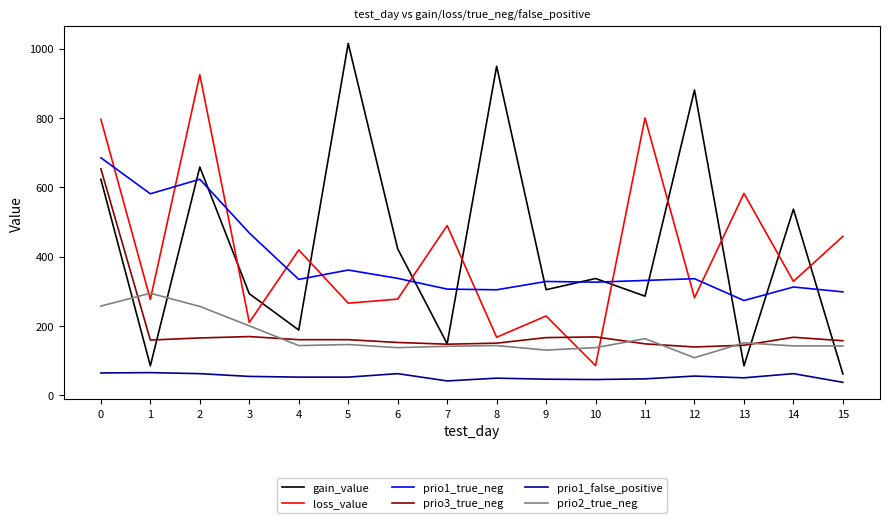

What are all the series names shown in the legend?

gain_value, loss_value, prio1_true_neg, prio3_true_neg, prio1_false_positive, prio2_true_neg